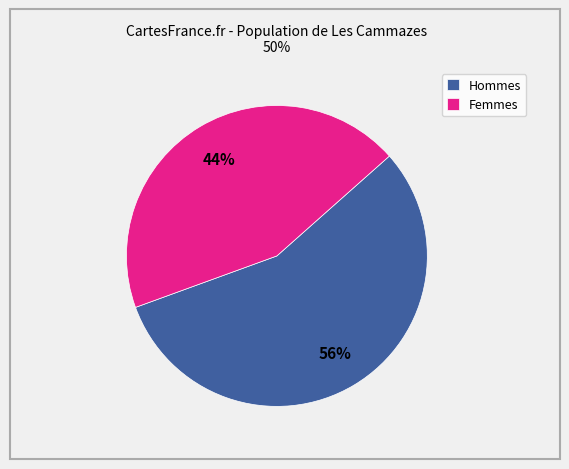

Count the number of slices in the pie.

2